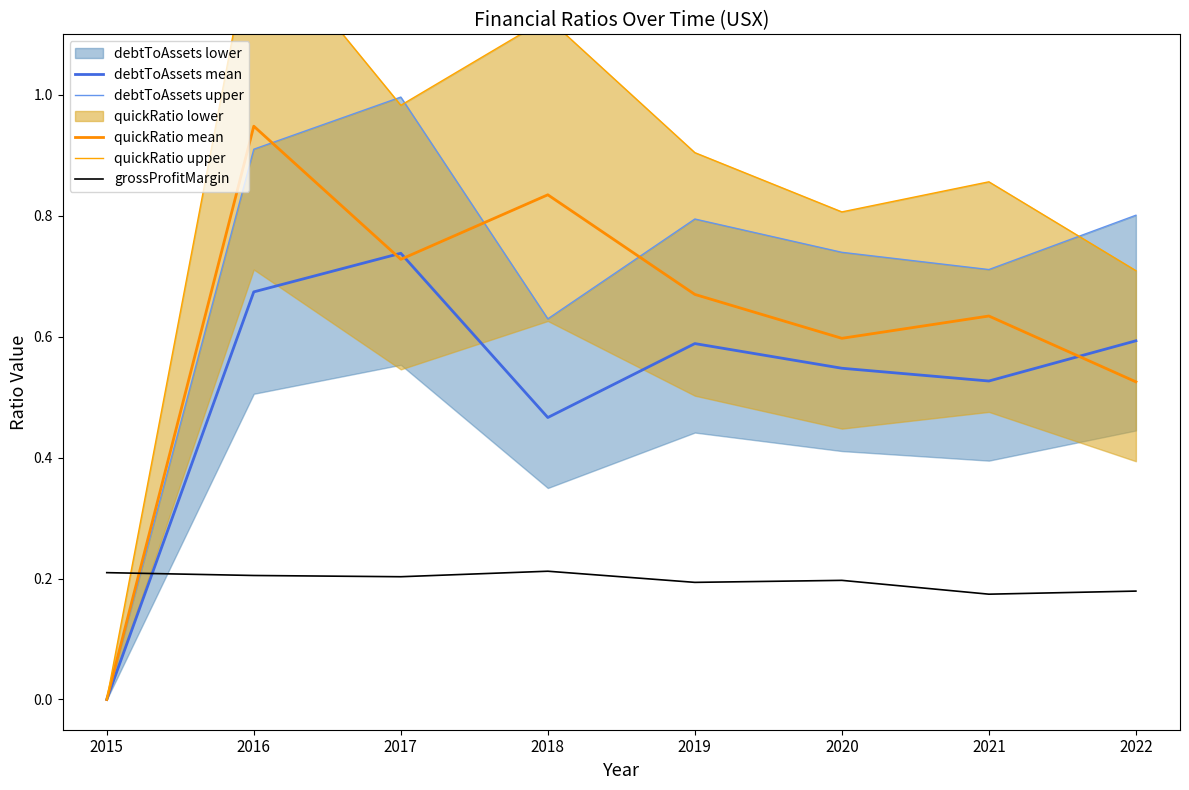

What is the average value of the debtToAssets mean series?

0.5